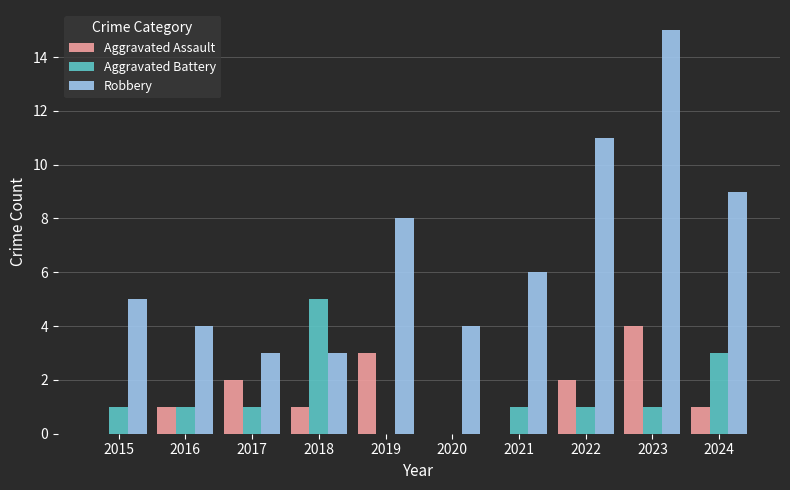

Between 2016 and 2024, which series saw the biggest shift?

Robbery